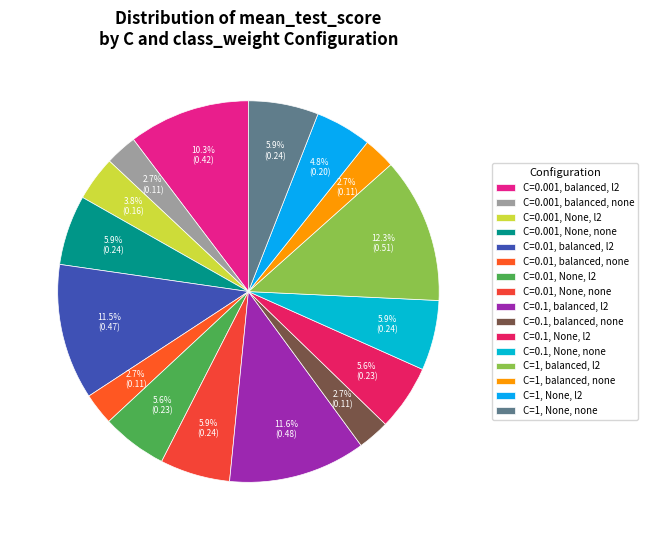

Does any single category account for the majority?

No